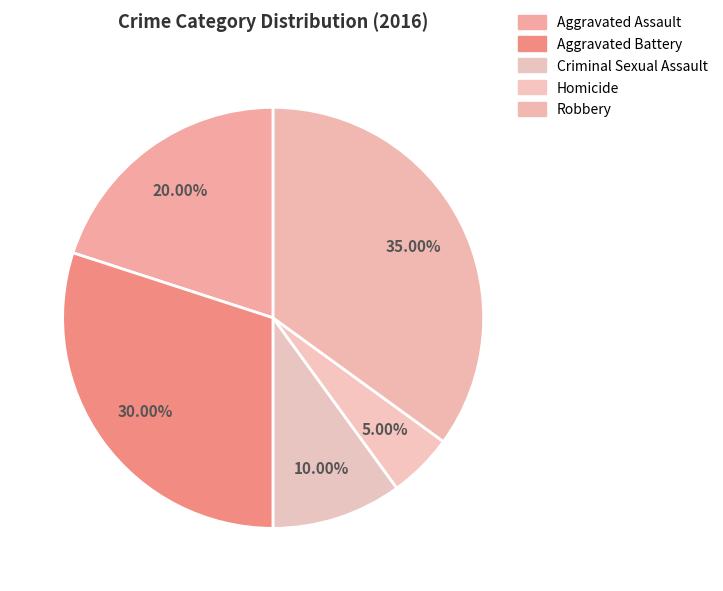

How many slices are in this pie chart?

5